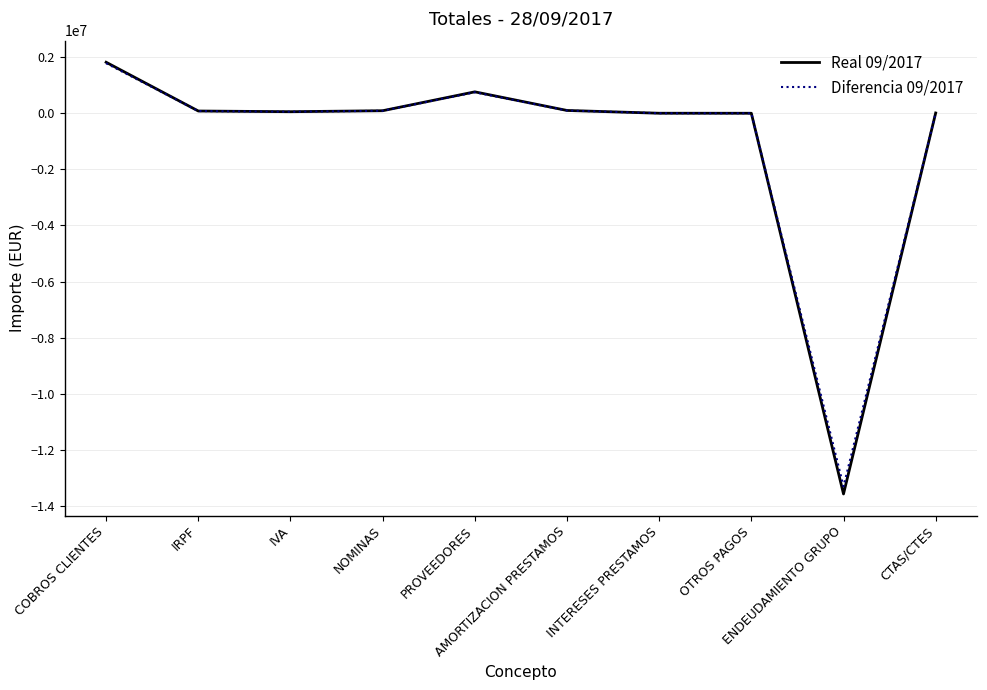

What are all the series names shown in the legend?

Real 09/2017, Diferencia 09/2017